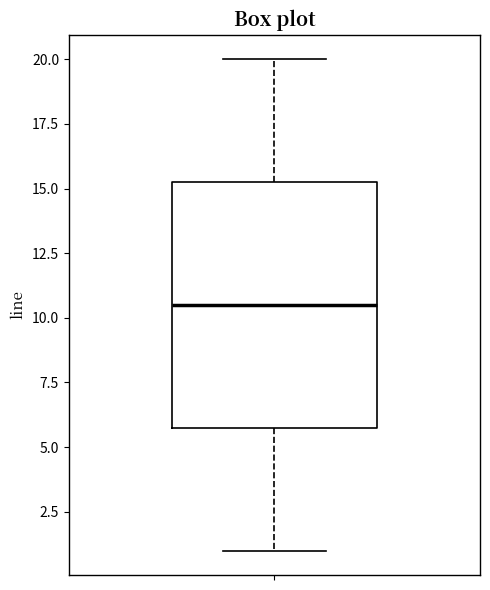

Read this box plot against the y-axis: the position of the median line, the range covered by the box, and the ends of both whiskers. The values are not printed on the chart, so give them approximately, as read against the axis.

median 10.5, box 6.0 to 15.5, whiskers 1.0 to 20.0